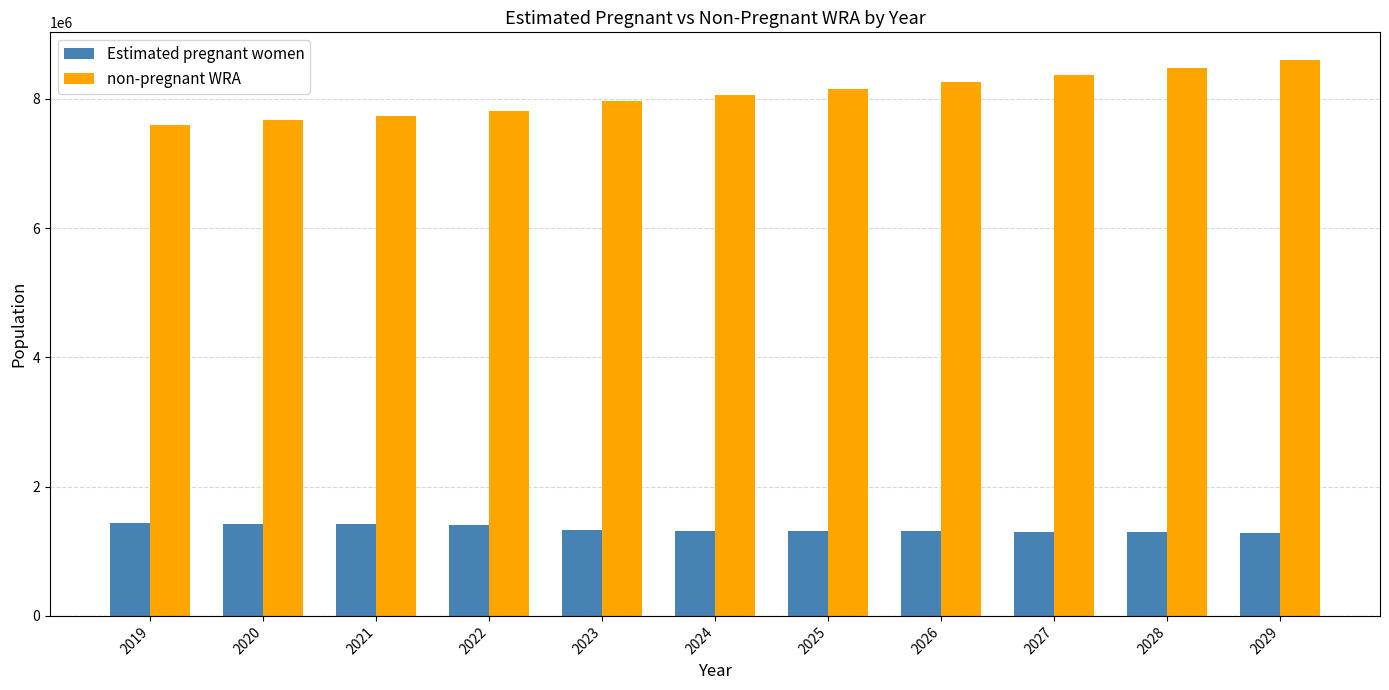

How many data points does each series have?

11